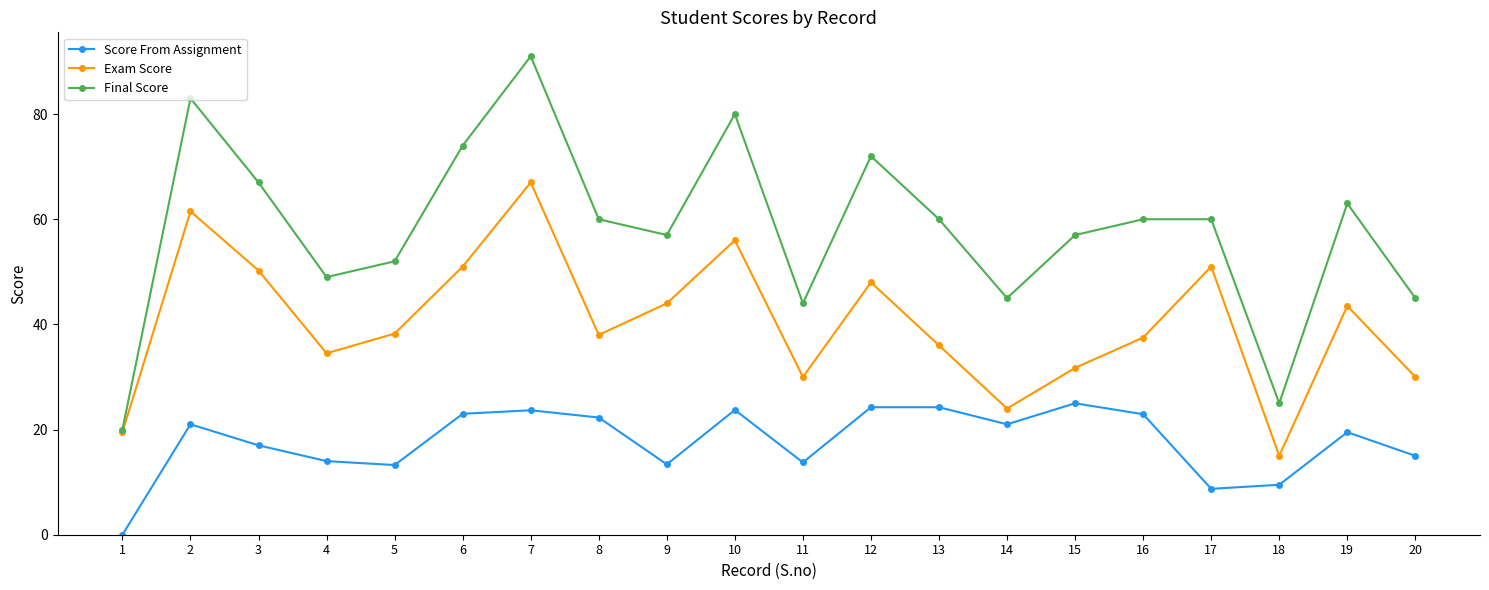

How many lines are shown in the chart?

3